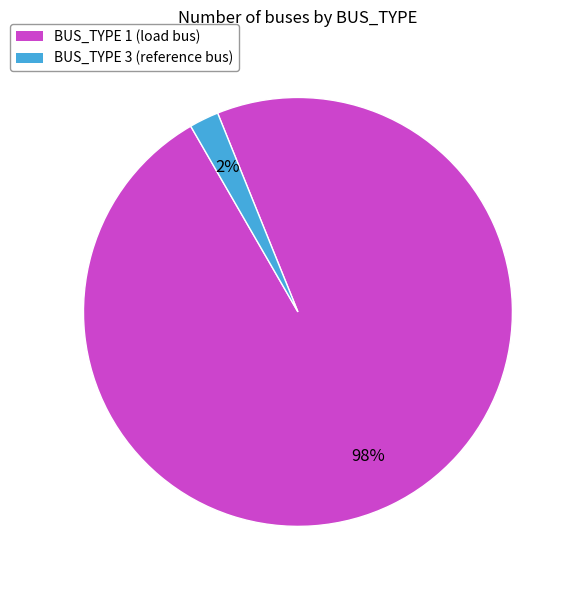

Which has a higher value, BUS_TYPE 1 (load bus) or BUS_TYPE 3 (reference bus)?

BUS_TYPE 1 (load bus)